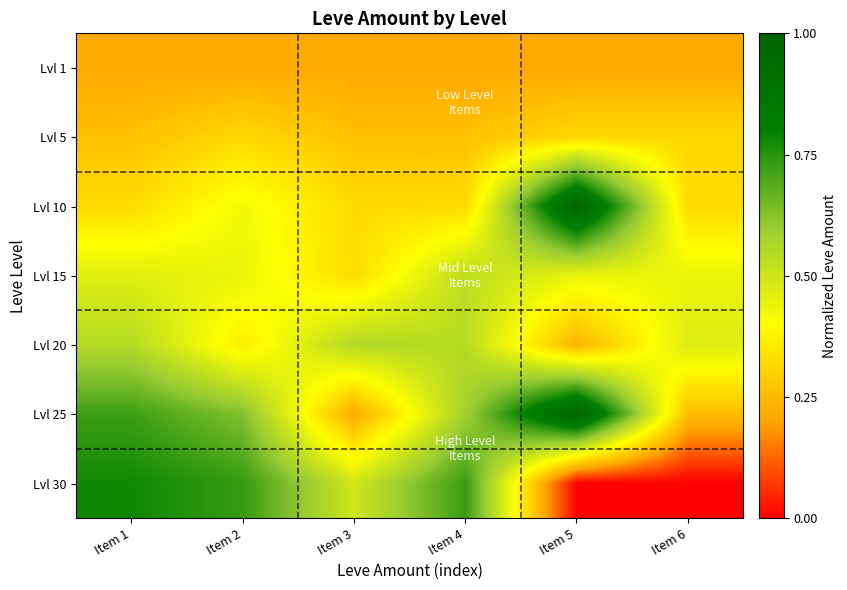

At how many categories does at least one series exceed 0?

6